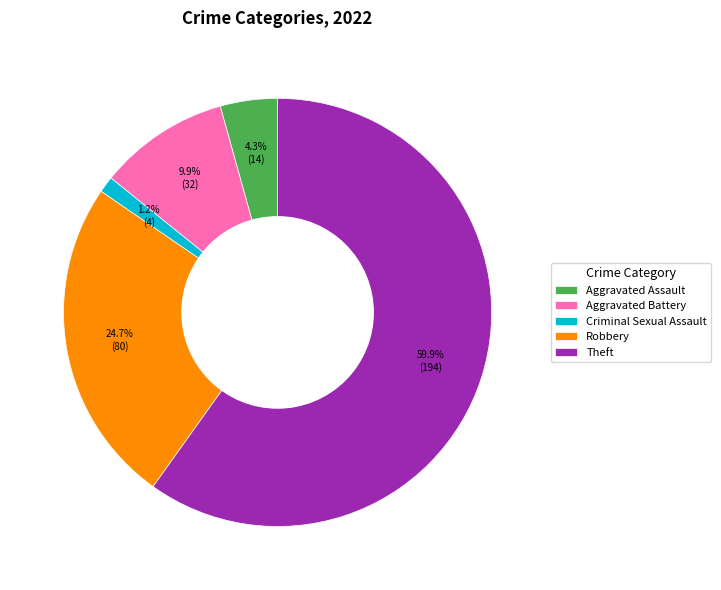

What percentage do Robbery and Aggravated Battery together represent?

34.6%